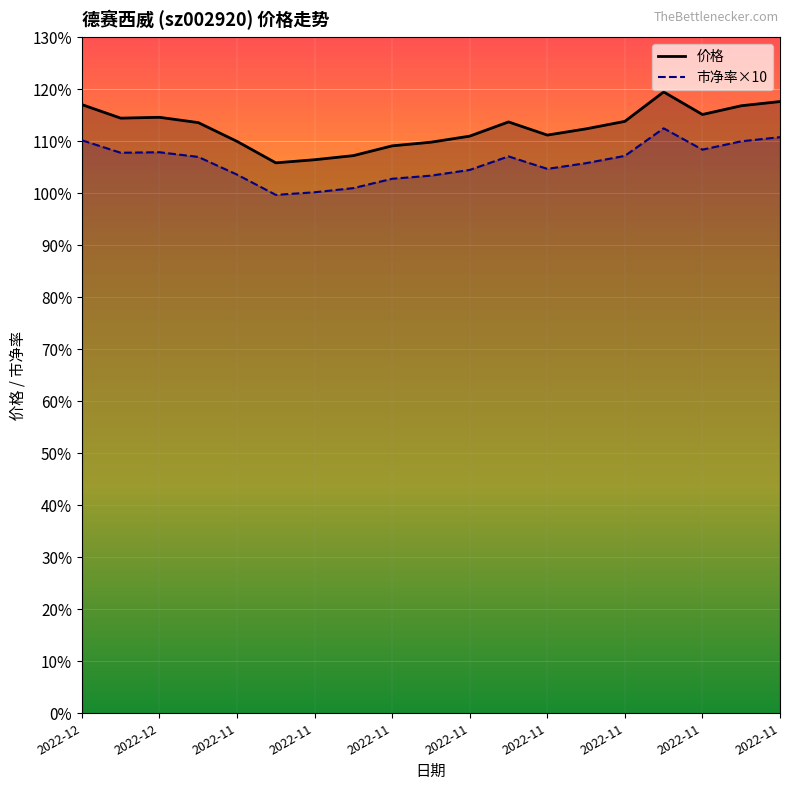

What is the greatest value displayed?

119.5